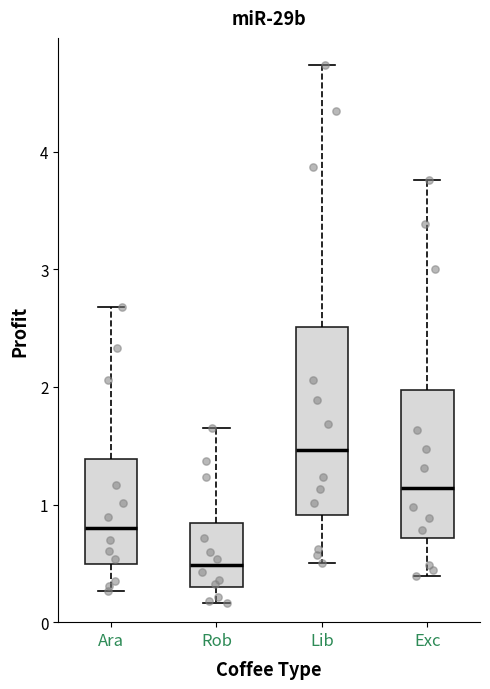

Where does the median line of the box for Exc sit on the y-axis? The values are not printed on the chart, so give them approximately, as read against the axis.

1.1